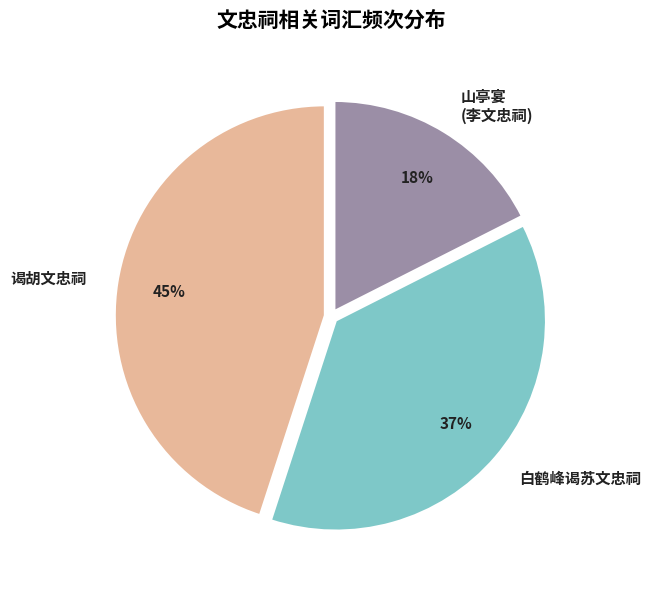

Is there a majority slice in this chart?

No